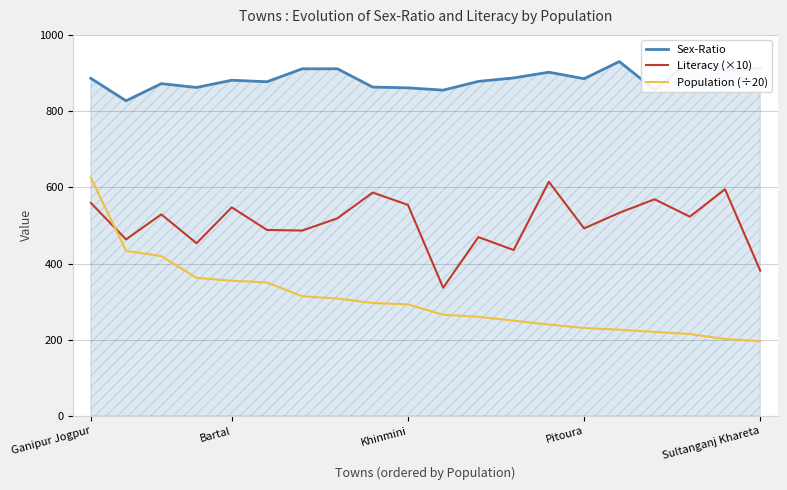

True or false: Literacy (×10) has a value of 908.5 at 18.

False